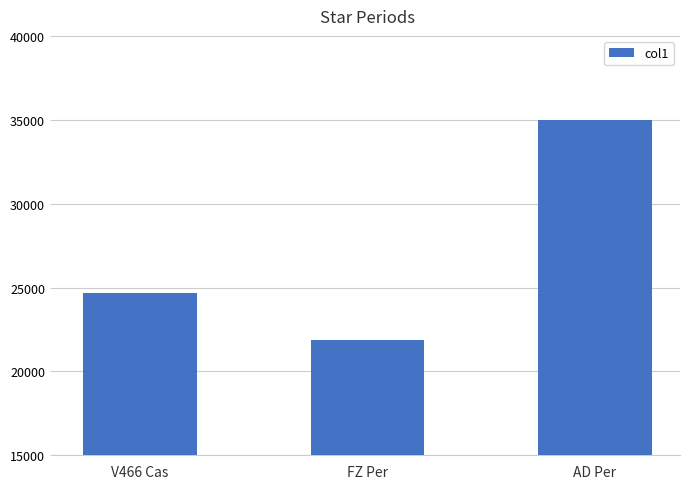

How many values are between 21900 and 35000?

3